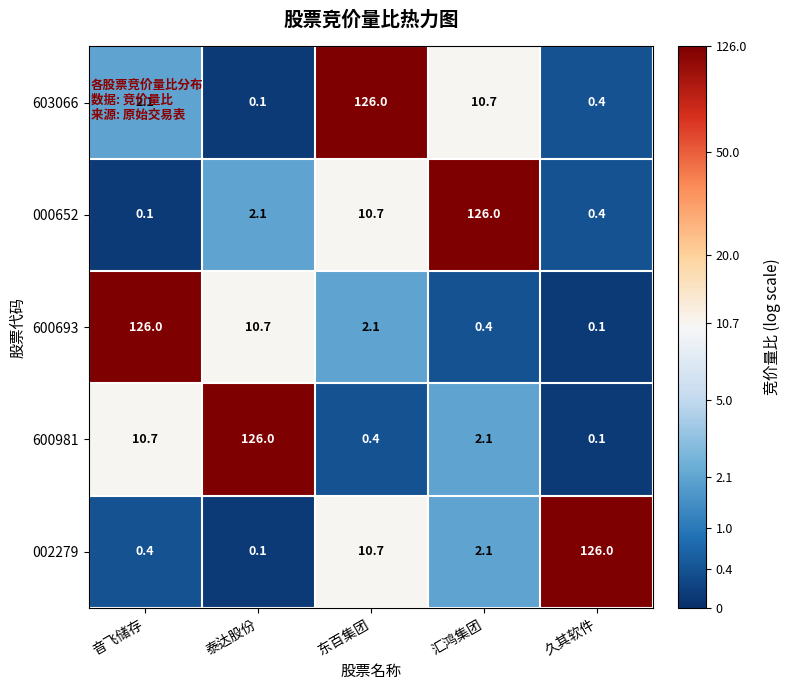

How many series are shown in this chart?

5